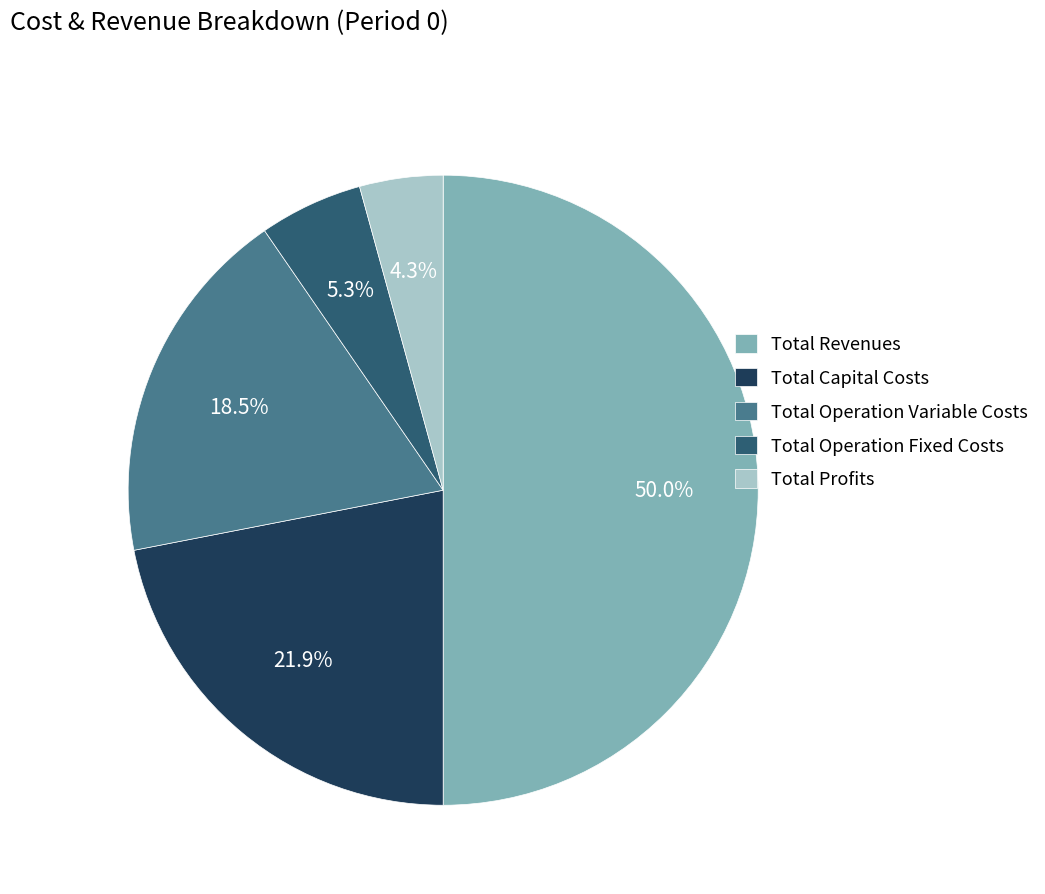

Rank the categories by value from highest to lowest.

Total Revenues, Total Capital Costs, Total Operation Variable Costs, Total Operation Fixed Costs, Total Profits